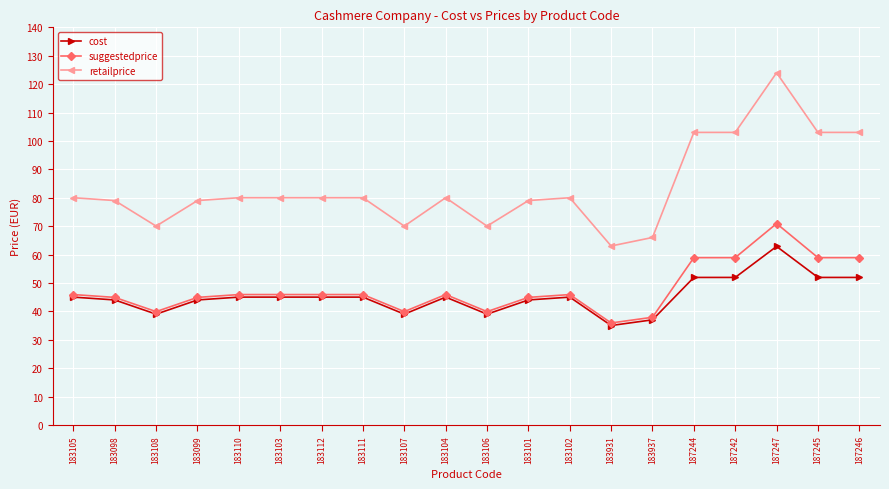

True or false: suggestedprice and retailprice cross at least once.

False